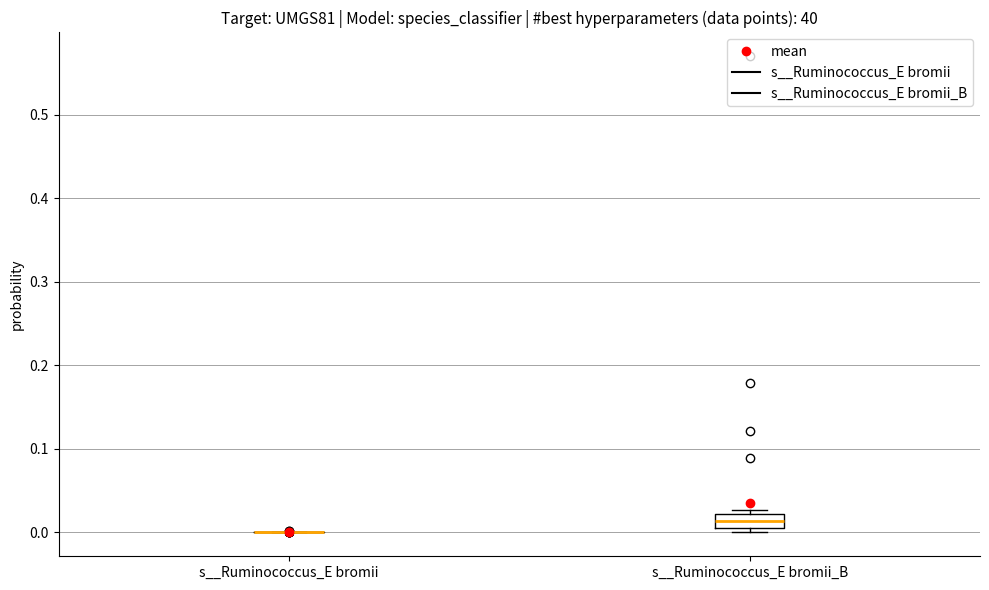

Reading left to right, transcribe this box plot: for each box, give where its median line is, the range the box spans, and where its two whiskers end, as read against the y-axis. The values are not printed on the chart, so give them approximately, as read against the axis.

s__Ruminococcus_E bromii: box collapsed to a line at 0.00, whiskers 0.00 to 0.00
s__Ruminococcus_E bromii_B: median 0.01 (inside the box), box 0.01 to 0.02, whiskers 0.00 to 0.03